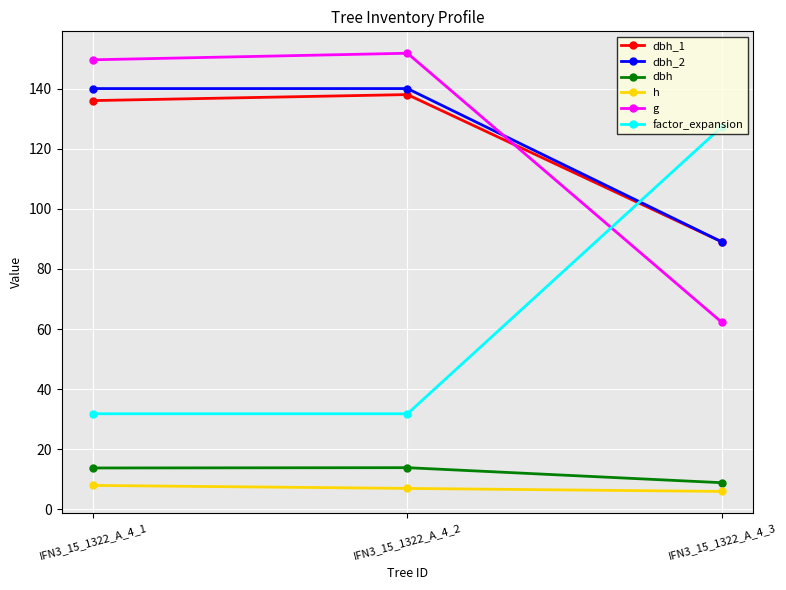

Is it true that g equals 151.8 at IFN3_15_1322_A_4_2?

True